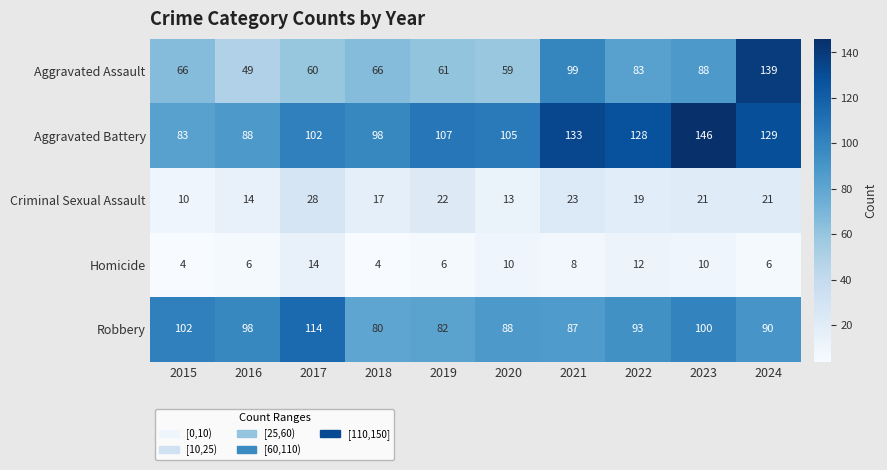

The value of Criminal Sexual Assault at 2024 is 21. True or false?

True